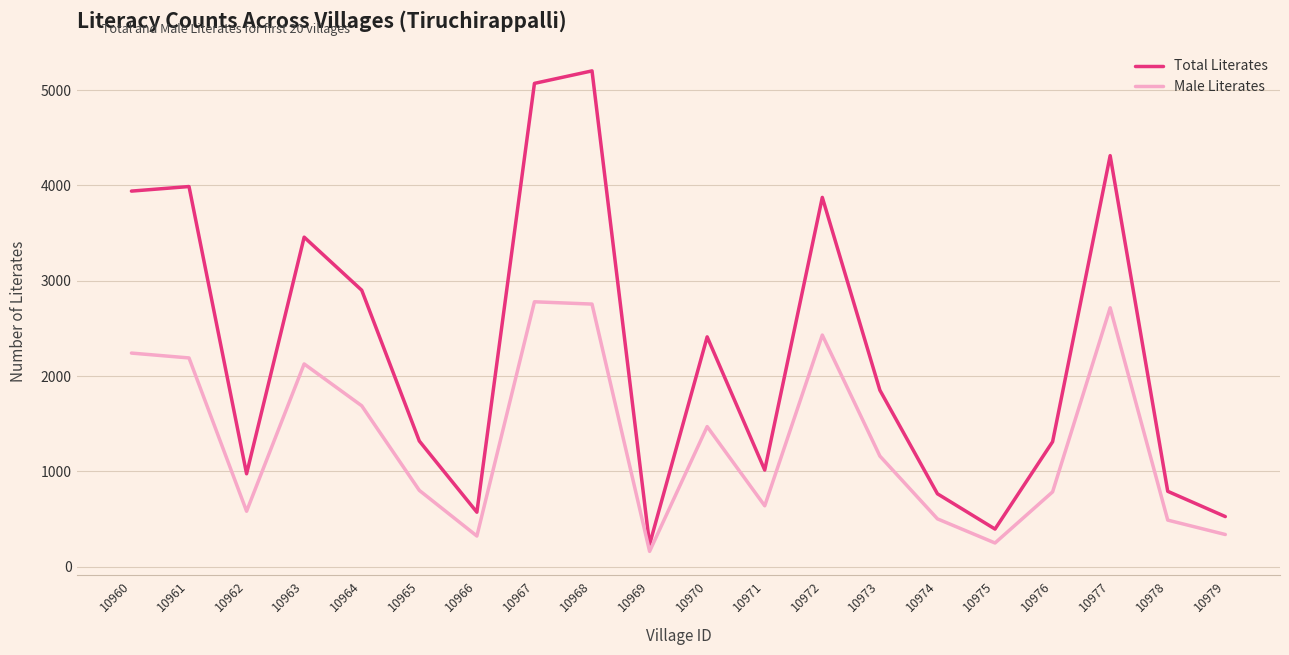

At which category does the chart reach its peak across all series?

10968